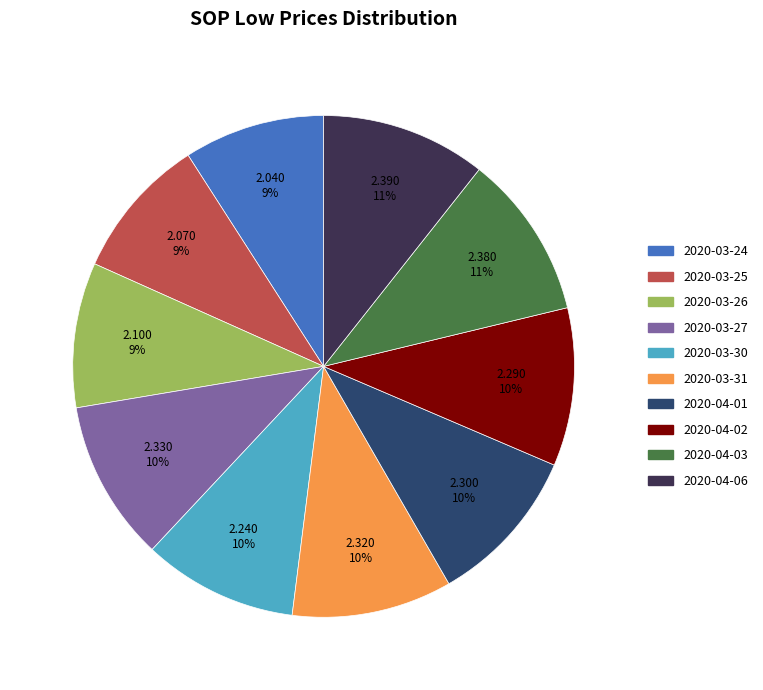

Between 2020-03-26 and 2020-03-30, which is larger?

2020-03-30